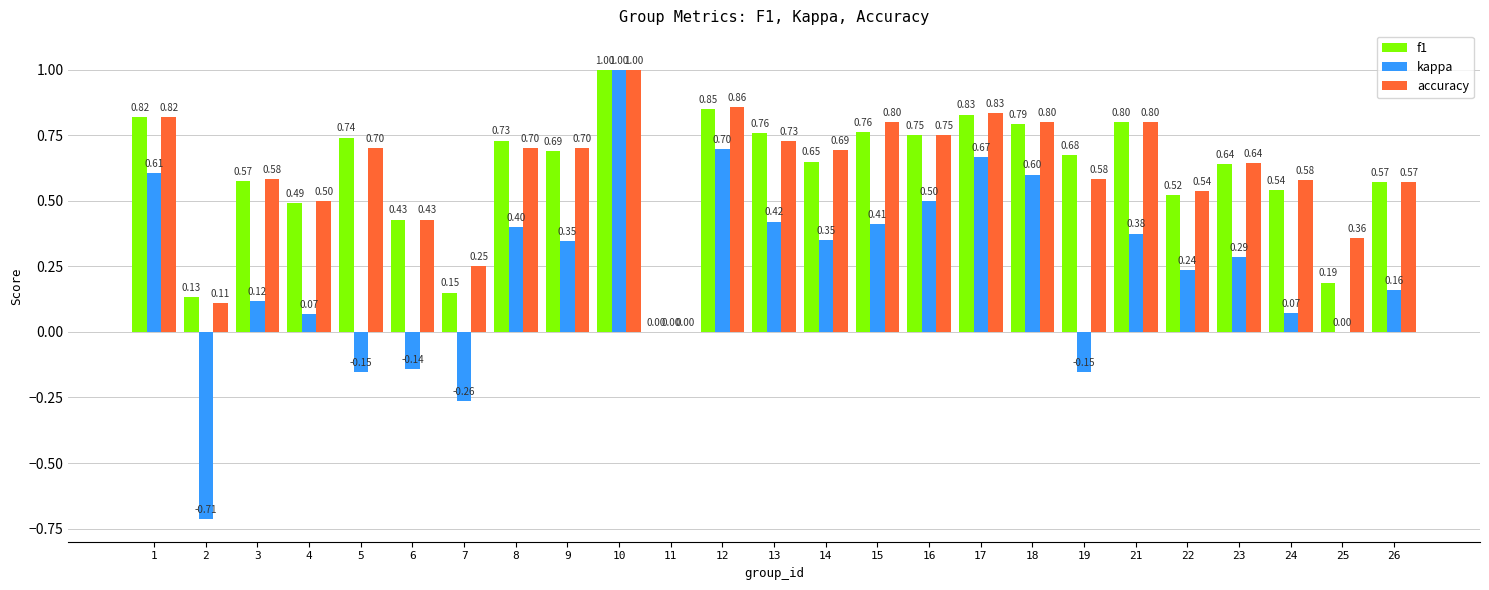

What is the sum of the f1 values at 24 and 6?

1.0